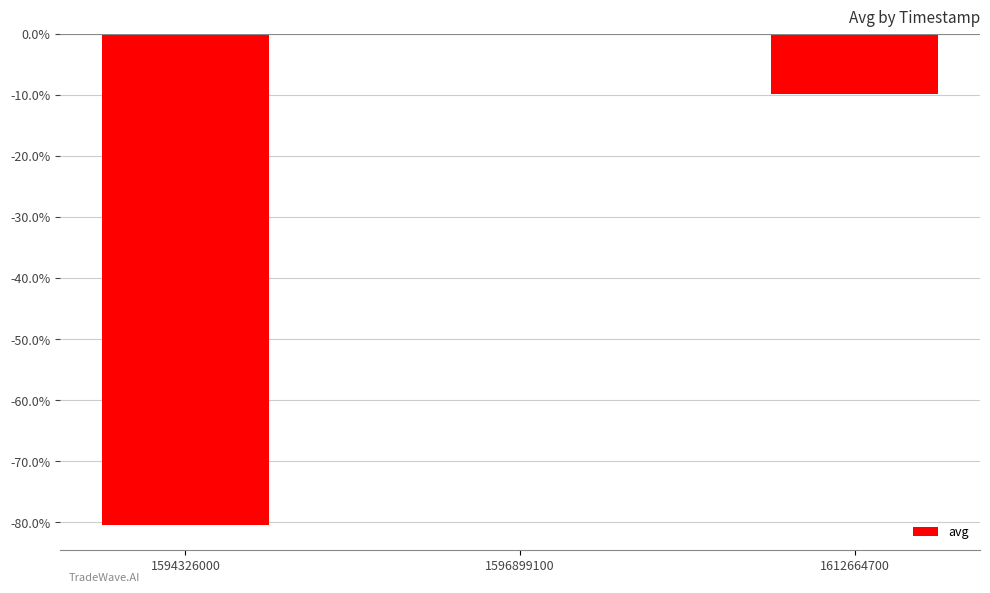

The chart shows a value of -0.8 at 1594326000. True or false?

True